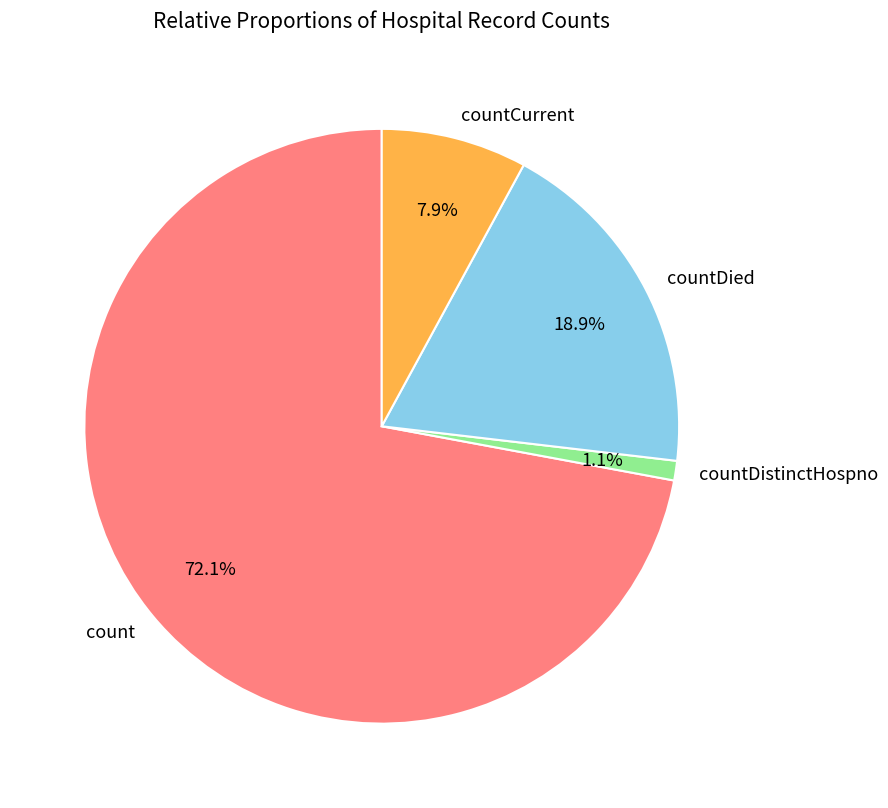

Rank the categories by value from lowest to highest.

countDistinctHospno, countCurrent, countDied, count